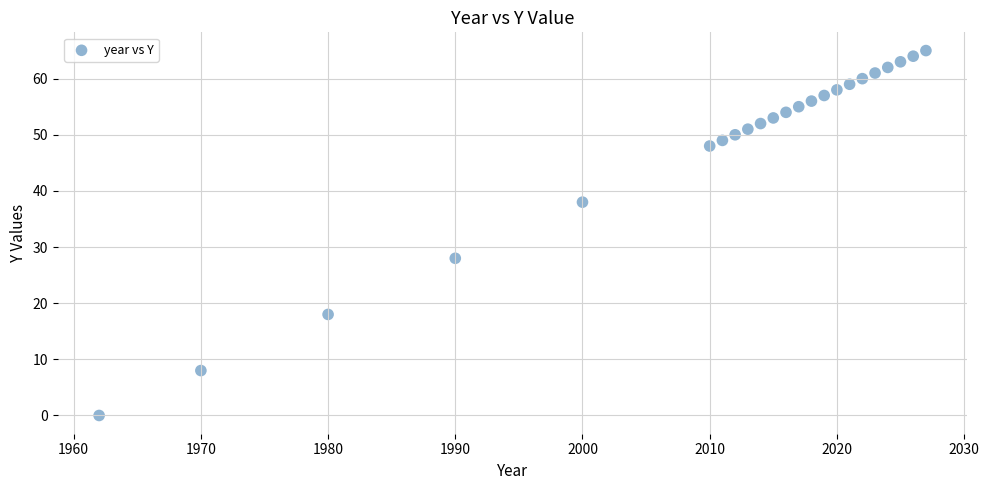

What Y value in the scatter plot is closest to 32?

28